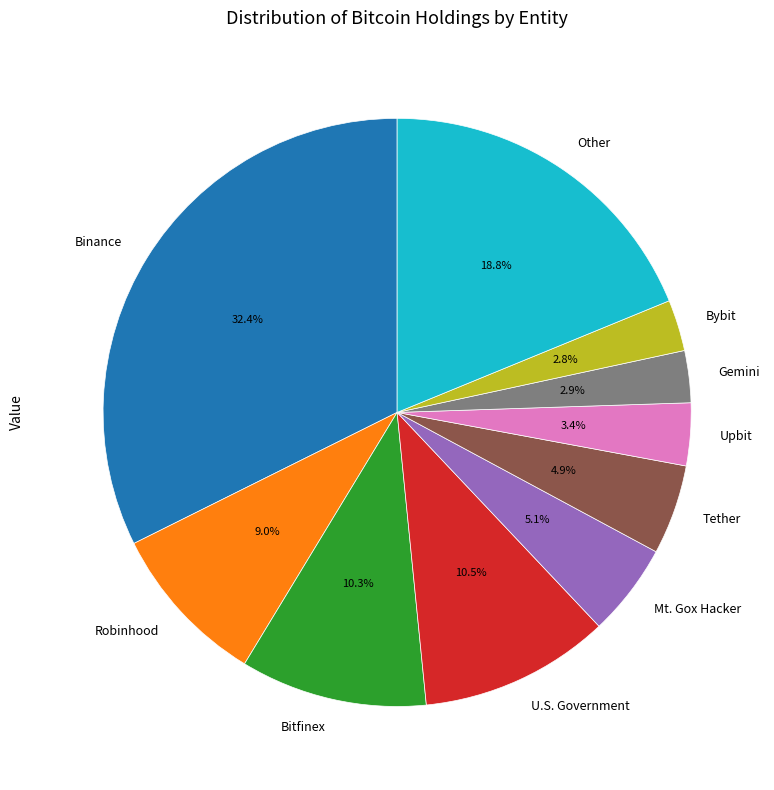

Which slice is the largest?

Binance